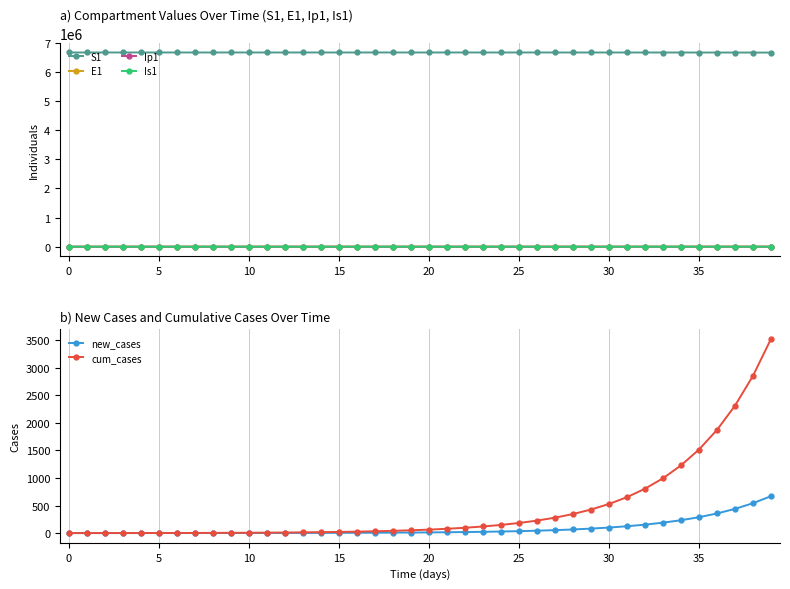

Reading left to right, transcribe all the data shown in this chart.

S1: 6671082.0	6671081.6	6671081.3	6671081.0	6671080.5	6671080.0	6671079.4	6671078.6	6671077.7	6671076.5	6671075.0	6671073.2	6671071.0	6671068.3	6671065.0	6671060.8	6671055.7	6671049.3	6671041.5	6671031.9	6671020.0	6671005.2	6670987.1	6670964.7	6670937.0	6670902.8	6670860.6	6670808.5	6670744.2	6670664.8	6670566.8	6670445.8	6670296.4	6670111.9	6669884.2	6669603.1	6669256.1	6668827.7	6668298.9	6667646.1
E1: 0.0	0.3	0.5	0.7	0.9	1.1	1.4	1.8	2.2	2.7	3.3	4.1	5.1	6.2	7.7	9.5	11.8	14.5	17.9	22.1	27.3	33.7	41.6	51.4	63.4	78.3	96.7	119.4	147.4	182.0	224.6	277.3	342.4	422.7	521.8	644.2	795.3	981.8	1212.0	1496.2
Ip1: 0.0	0.0	0.1	0.1	0.1	0.2	0.2	0.3	0.3	0.4	0.5	0.6	0.8	1.0	1.2	1.5	1.8	2.3	2.8	3.4	4.3	5.2	6.5	8.0	9.9	12.2	15.1	18.6	22.9	28.3	35.0	43.2	53.3	65.8	81.3	100.3	123.8	152.9	188.7	233.0
Is1: 1.0	0.8	0.7	0.6	0.6	0.6	0.7	0.8	0.9	1.0	1.3	1.5	1.9	2.3	2.8	3.4	4.2	5.2	6.5	8.0	9.8	12.1	15.0	18.5	22.8	28.2	34.8	42.9	53.0	65.4	80.8	99.7	123.1	152.0	187.7	231.7	286.1	353.1	436.0	538.2
new_cases: 0.0	0.1	0.2	0.3	0.4	0.5	0.6	0.8	1.0	1.2	1.5	1.8	2.3	2.8	3.5	4.3	5.3	6.5	8.0	9.9	12.2	15.1	18.6	23.0	28.4	35.1	43.3	53.5	66.0	81.5	100.6	124.2	153.3	189.3	233.7	288.5	356.1	439.7	542.8	670.0
cum_cases: 0.0	0.1	0.3	0.6	1.0	1.5	2.1	2.9	3.9	5.1	6.6	8.4	10.7	13.5	16.9	21.2	26.4	32.9	41.0	50.9	63.1	78.2	96.8	119.8	148.2	183.3	226.6	280.1	346.0	427.5	528.1	652.3	805.6	994.9	1228.5	1517.0	1873.2	2312.8	2855.6	3525.6